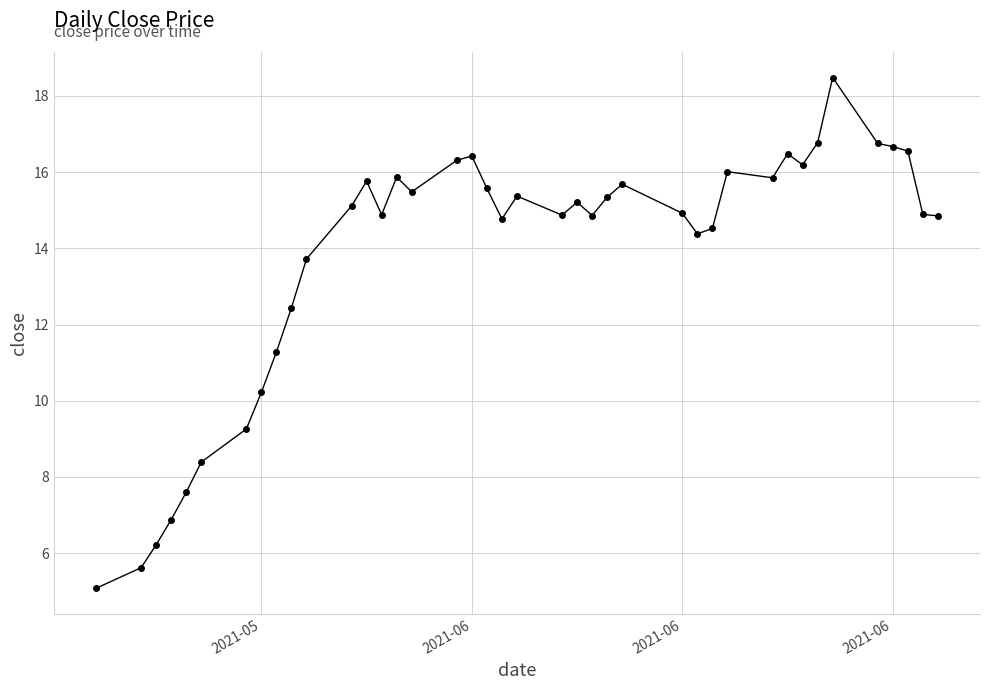

What is the greatest value displayed?

18.5